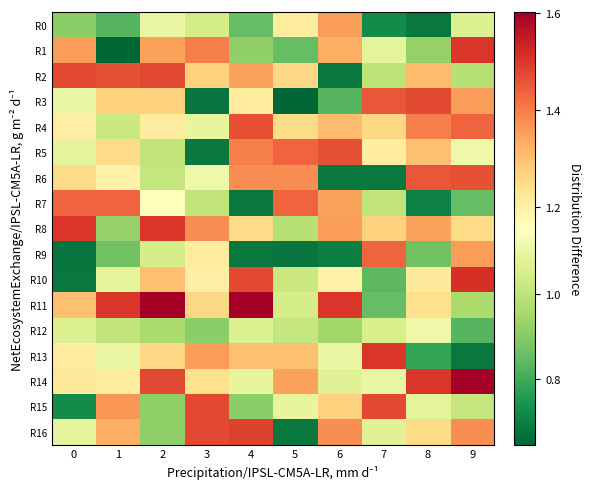

Which series has the largest range (max minus min)?

R1